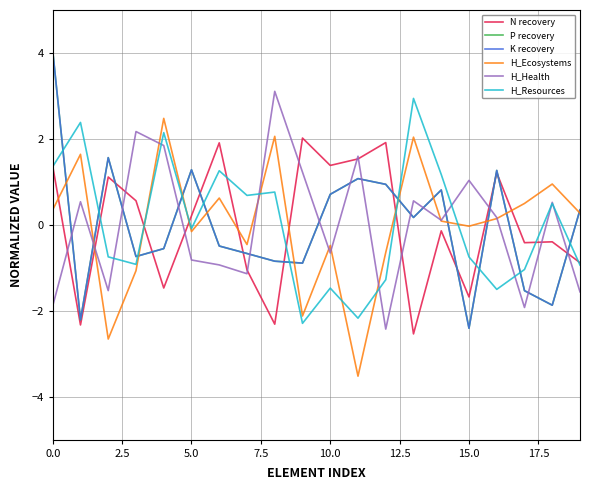

What is the highest value of the K recovery series?

4.0